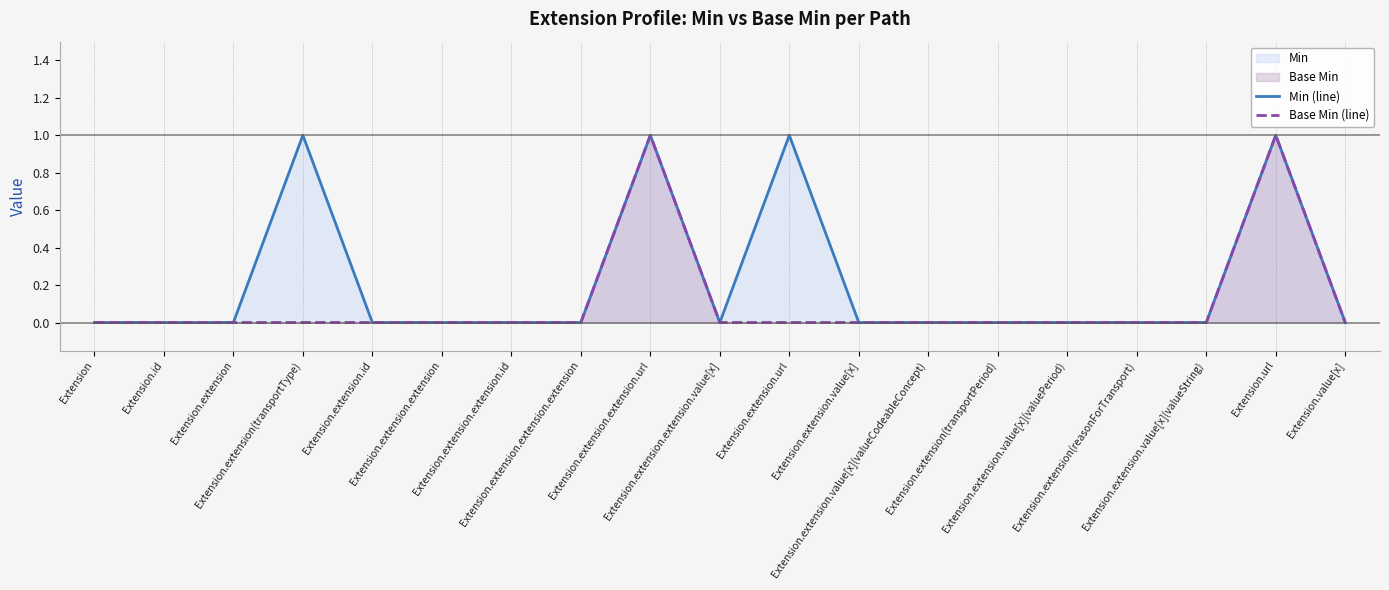

In Min (line), how many points are lower than both neighbors (excluding endpoints)?

1